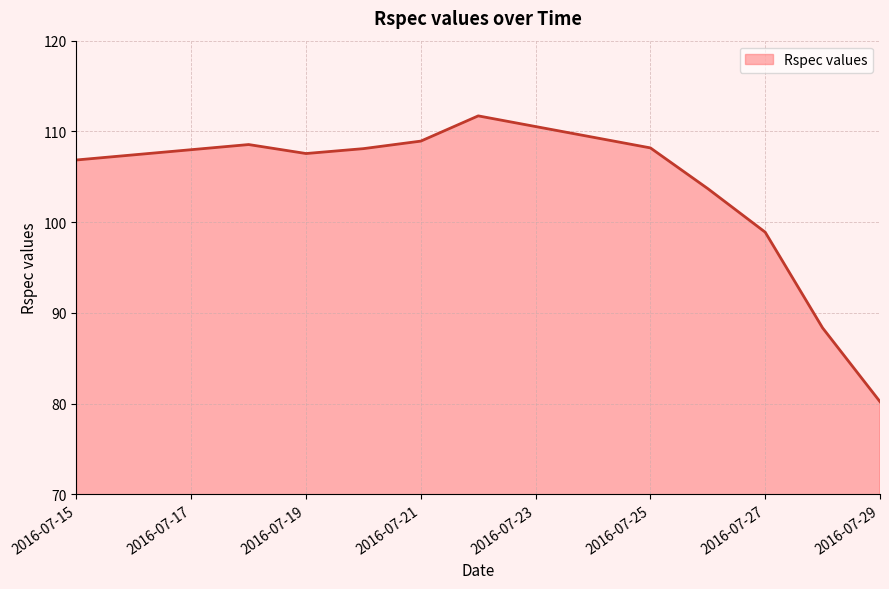

What is the difference between the maximum and minimum values?

31.5